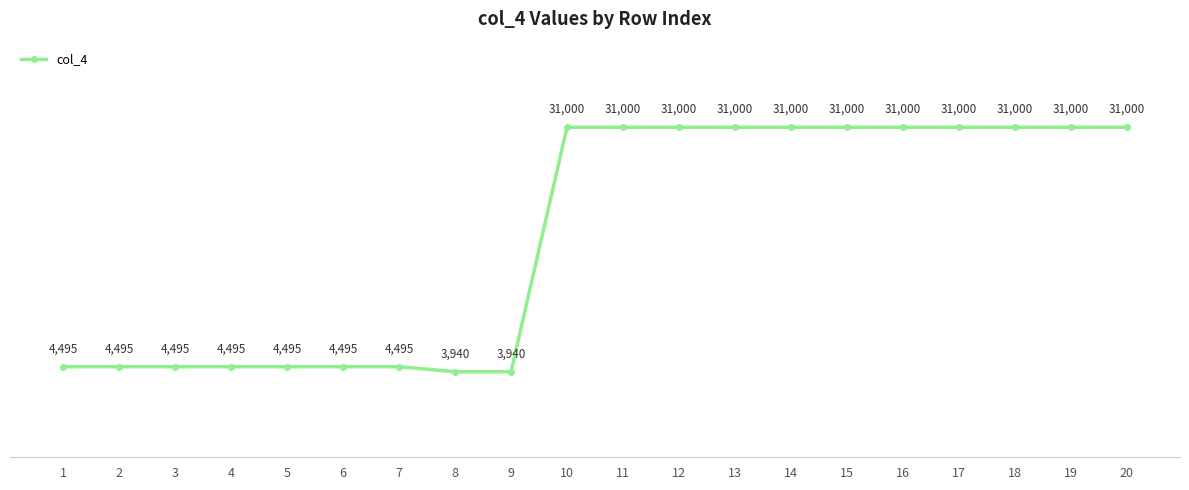

Reading right to left, transcribe all the data shown in this chart.

31000	31000	31000	31000	31000	31000	31000	31000	31000	31000	31000	3940	3940	4495	4495	4495	4495	4495	4495	4495